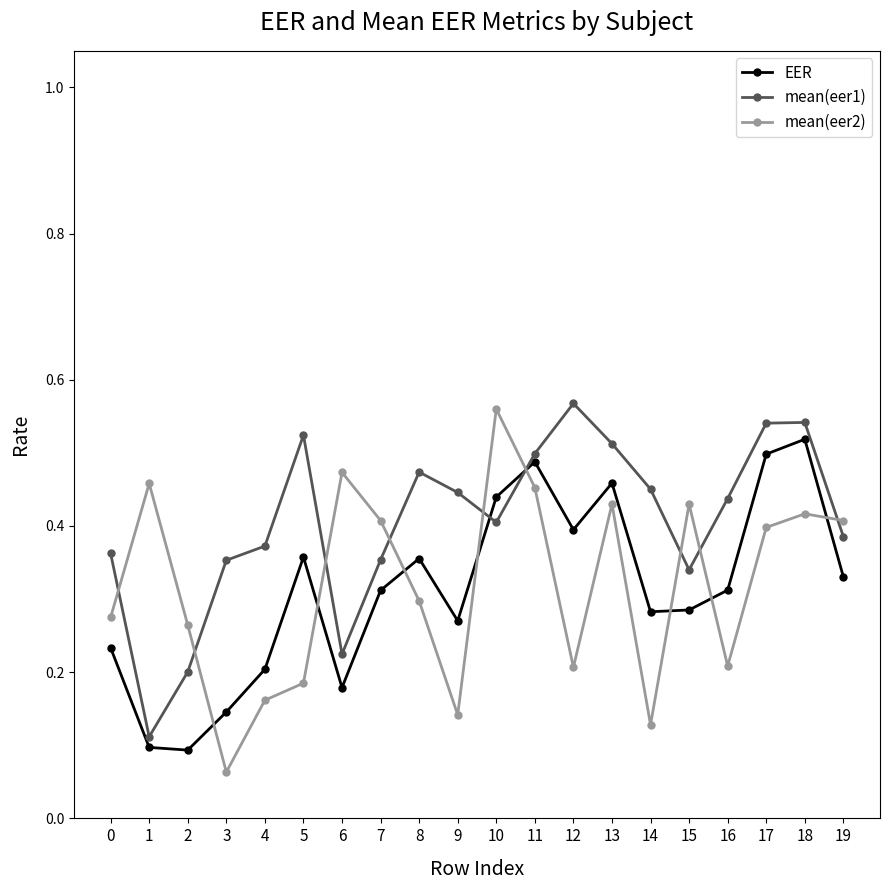

Which category has the highest value in the mean(eer2) series?

10